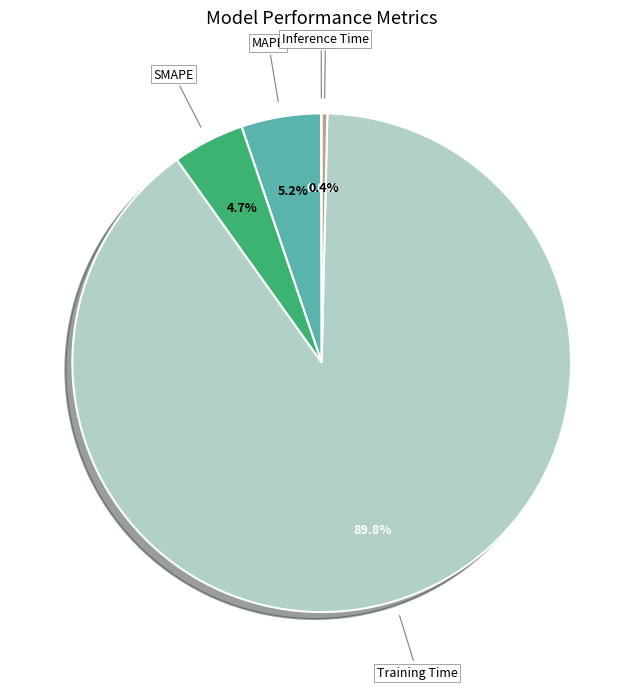

Which category accounts for the majority?

Training Time